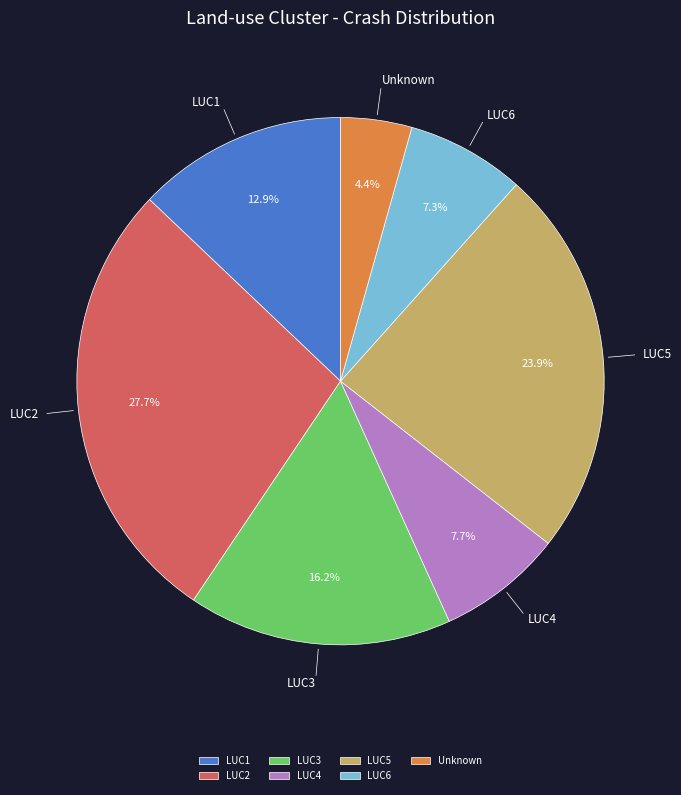

Does any single category account for the majority?

No